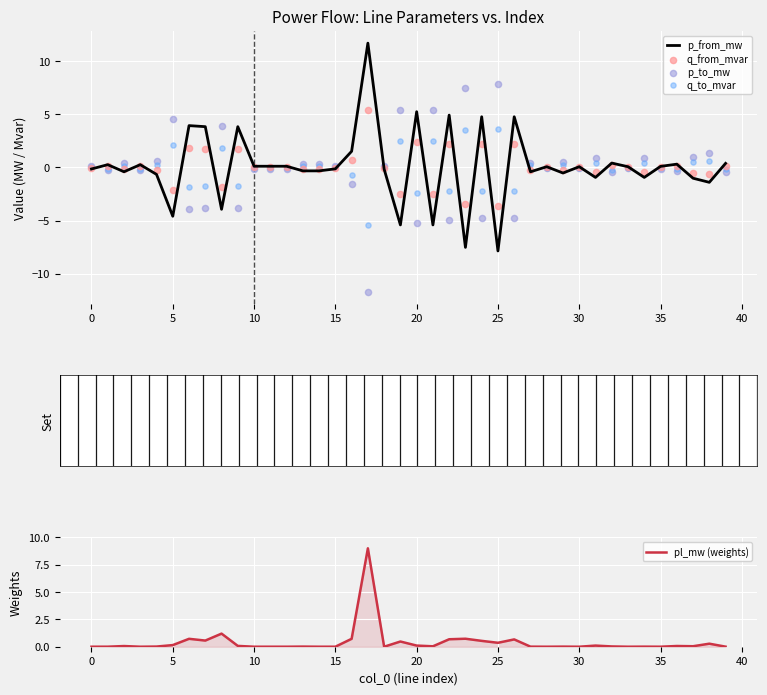

Which series contains the lowest Y value?

p_to_mw